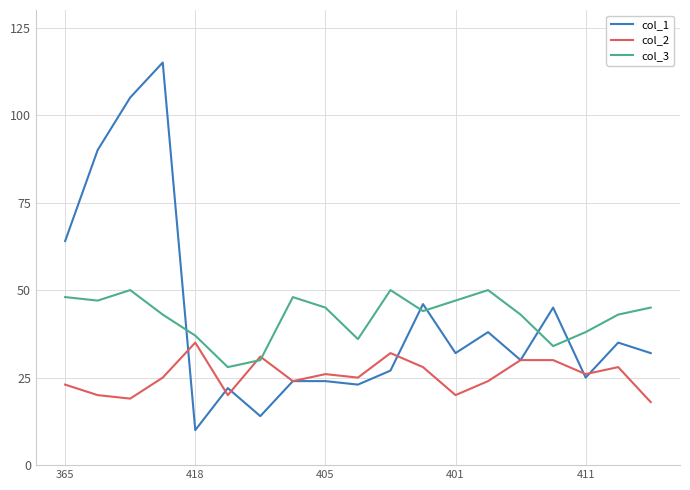

True or false: col_1 and col_3 cross at least once.

True